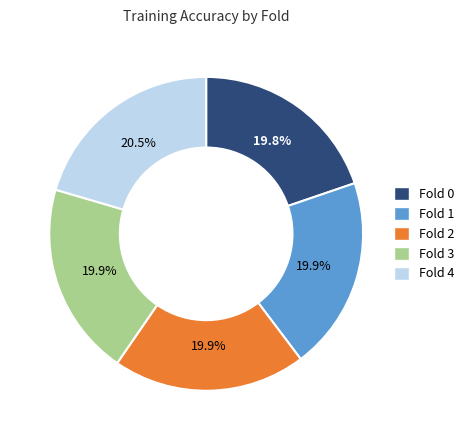

What is the largest slice in the pie chart?

Fold 4